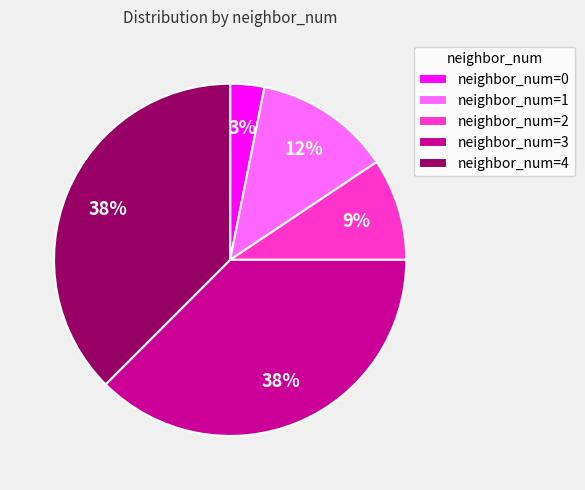

Is neighbor_num=3 the majority of the pie?

No